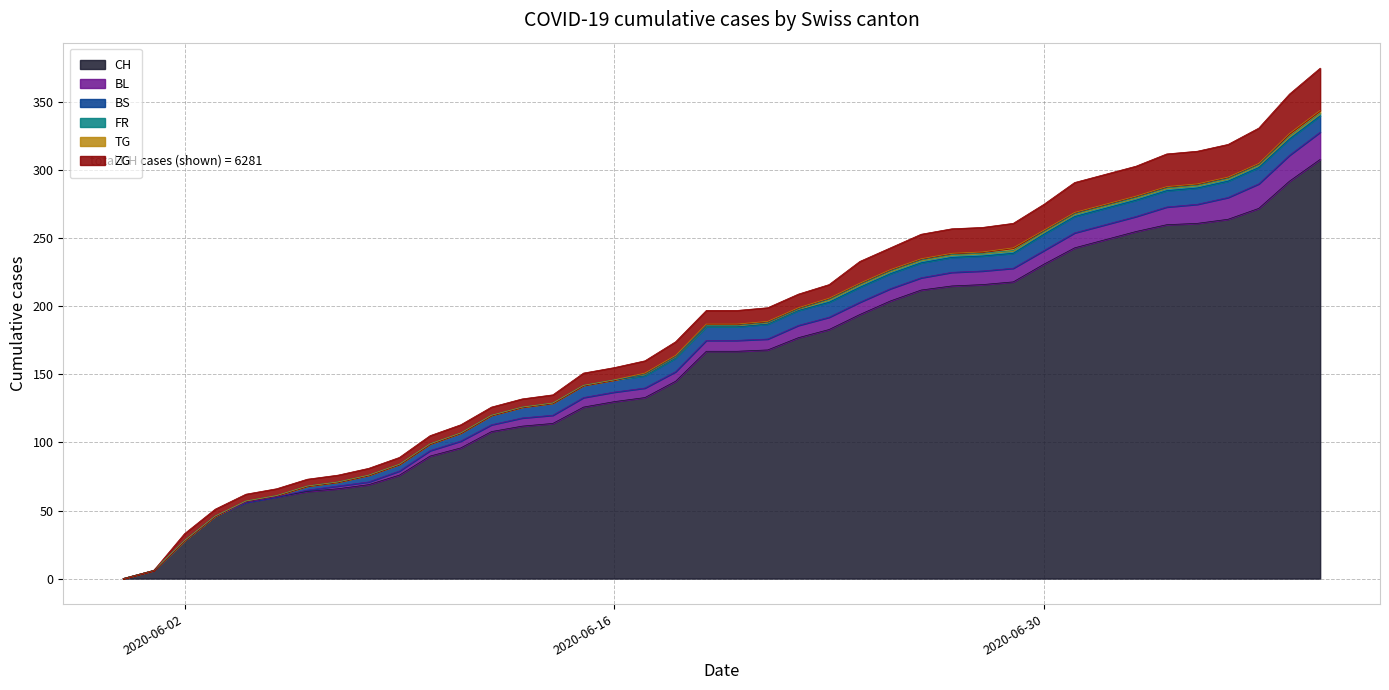

What is the average value of the BS series?

8